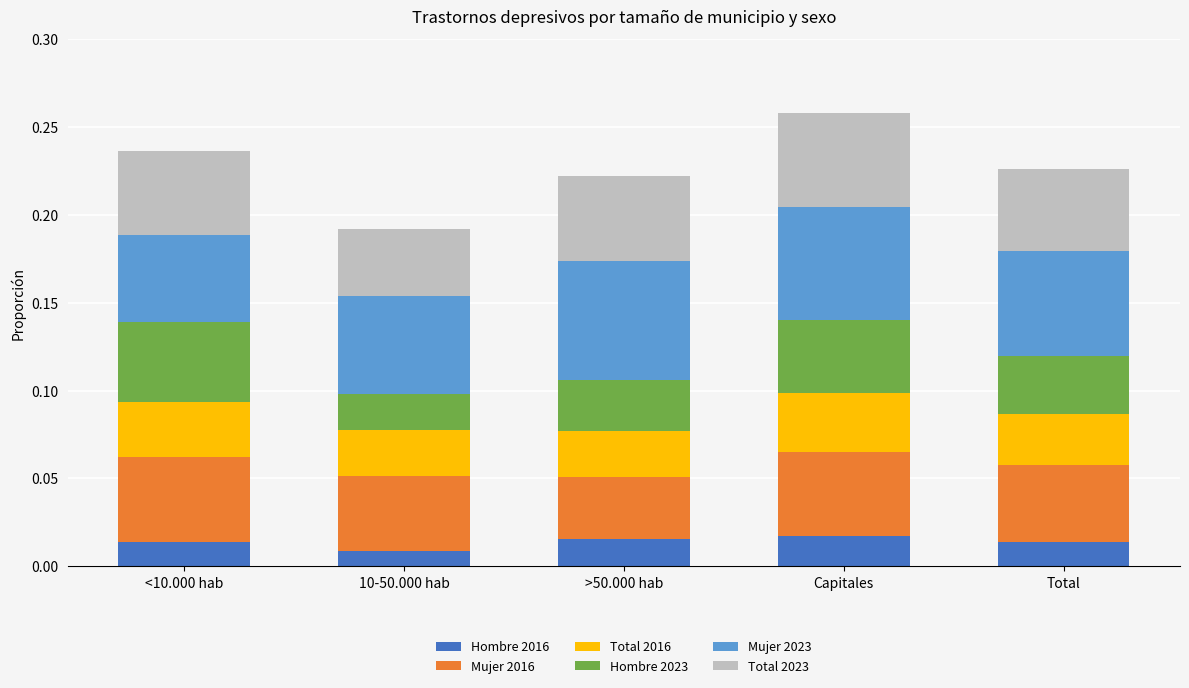

Count the number of data series in this chart.

6